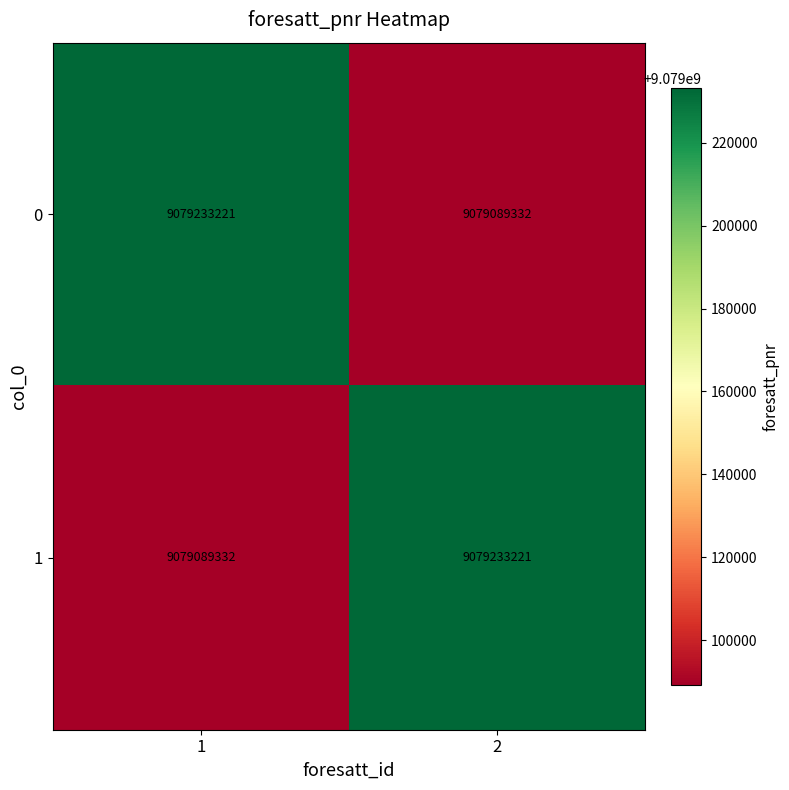

What is the total value across all series at 2?

18158322553